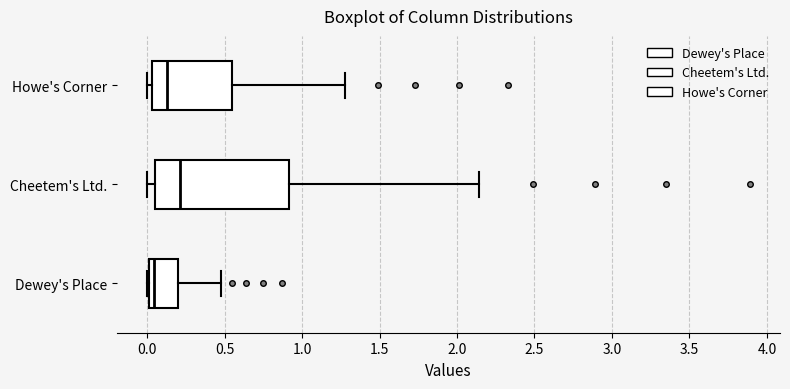

Reading bottom to top, transcribe this box plot: for each box, give where its median line is, the range the box spans, and where its two whiskers end, as read against the x-axis. The values are not printed on the chart, so give them approximately, as read against the axis.

Dewey's Place: median 0.05, box 0.00 to 0.20, whiskers 0.00 to 0.50
Cheetem's Ltd.: median 0.20, box 0.05 to 0.90, whiskers 0.00 to 2.15
Howe's Corner: median 0.15, box 0.05 to 0.55, whiskers 0.00 to 1.30